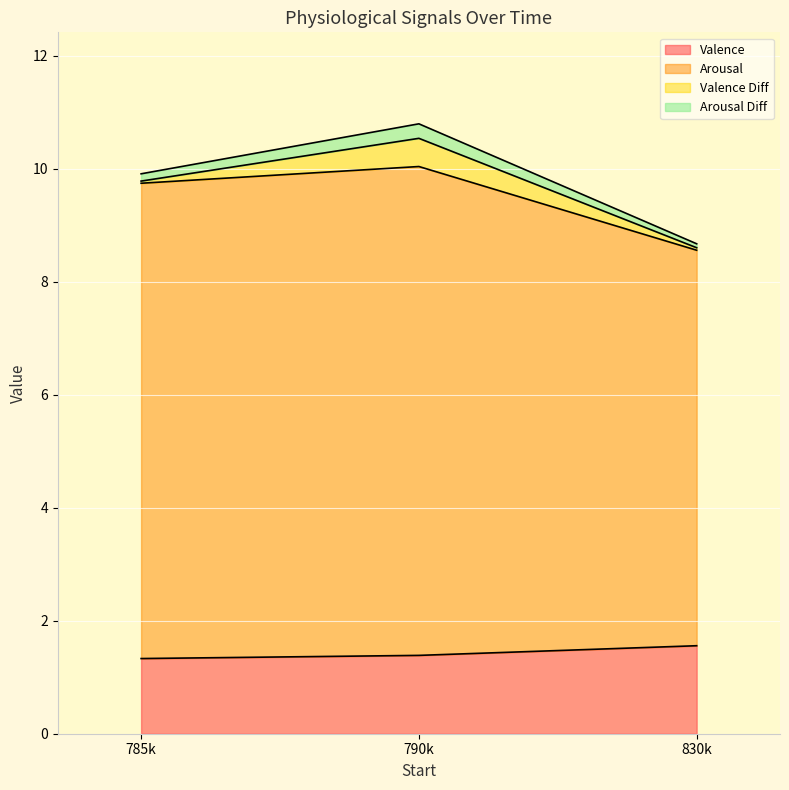

What is the sum of all Arousal values?

28.3